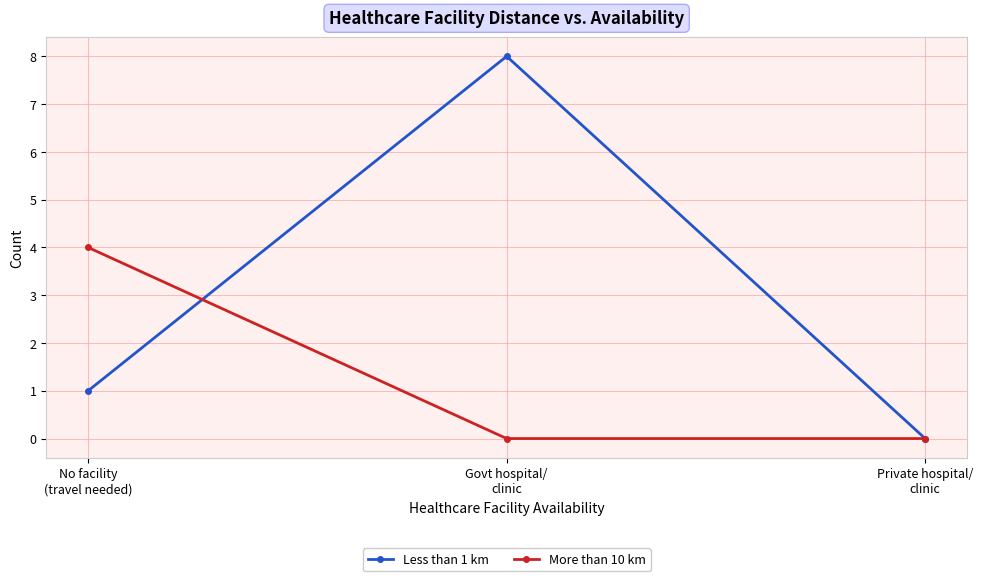

What are all the series names shown in the legend?

Less than 1 km, More than 10 km